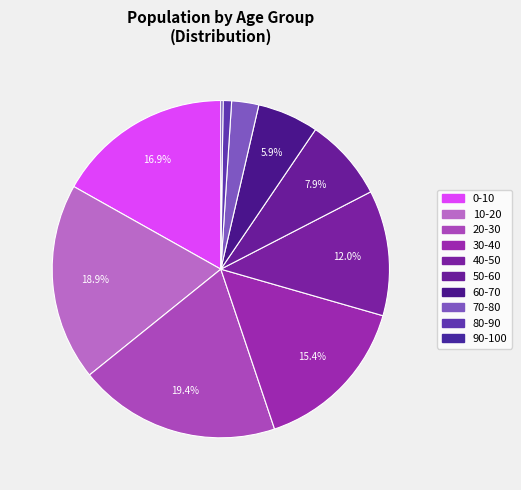

Between 30-40 and 10-20, which is larger?

10-20